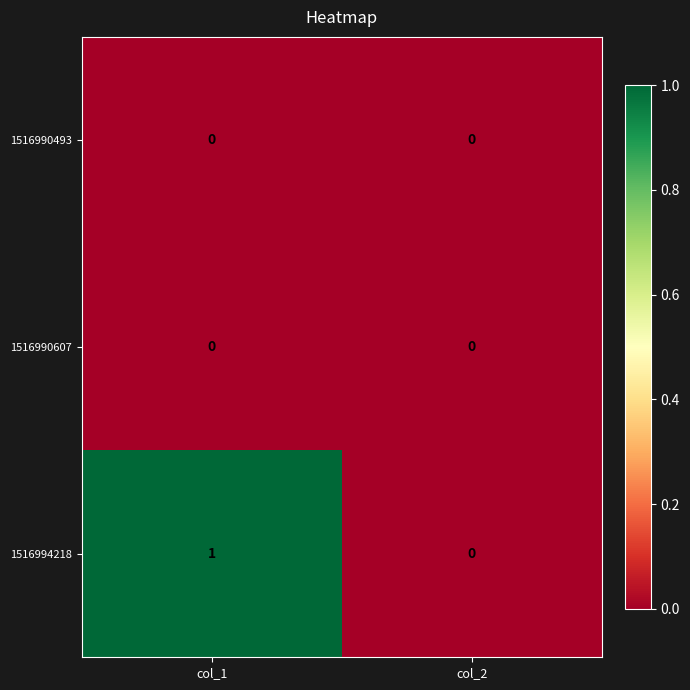

Is the value of 1516990607 at col_2 greater than the value of 1516994218 at col_1?

No